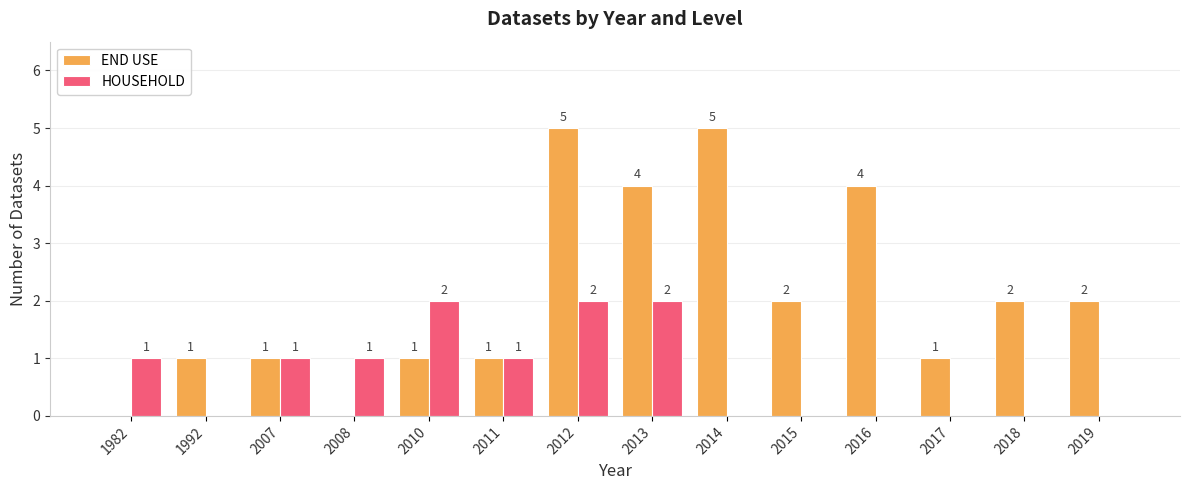

What is the sum of all HOUSEHOLD values?

10